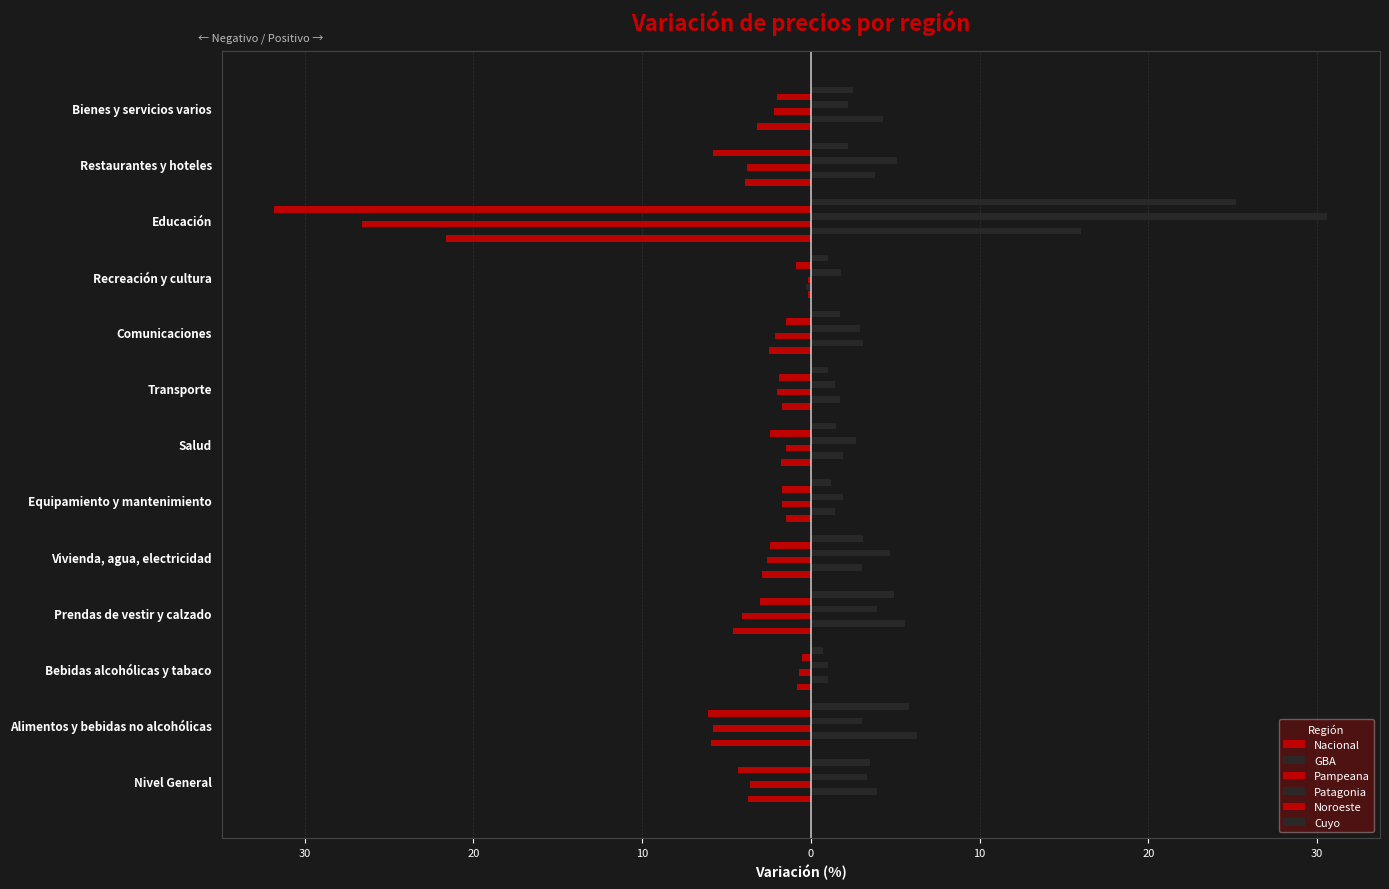

What is the difference between the maximum and minimum values in the GBA series?

16.3